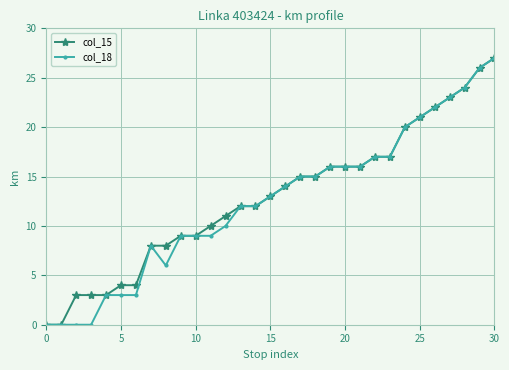

What is the value of the col_18 point at the 5th from the left?

3